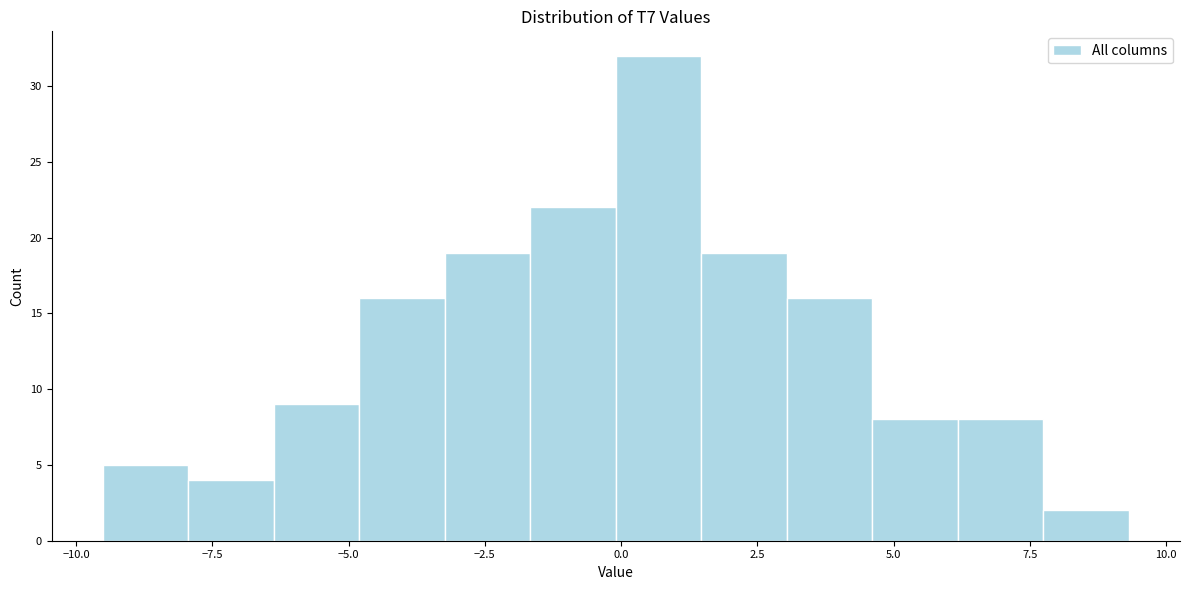

Around what value on the x-axis is the tallest bar? Give the approximate position of its centre, as read against the axis.

0.5